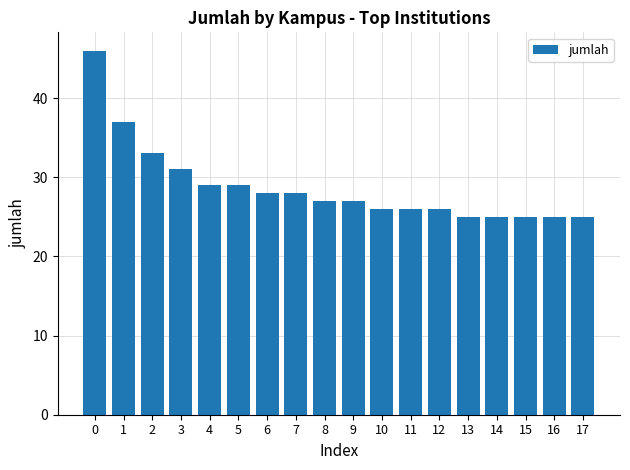

Reading left to right, transcribe all the data shown in this chart.

0=46	1=37	2=33	3=31	4=29	5=29	6=28	7=28	8=27	9=27	10=26	11=26	12=26	13=25	14=25	15=25	16=25	17=25